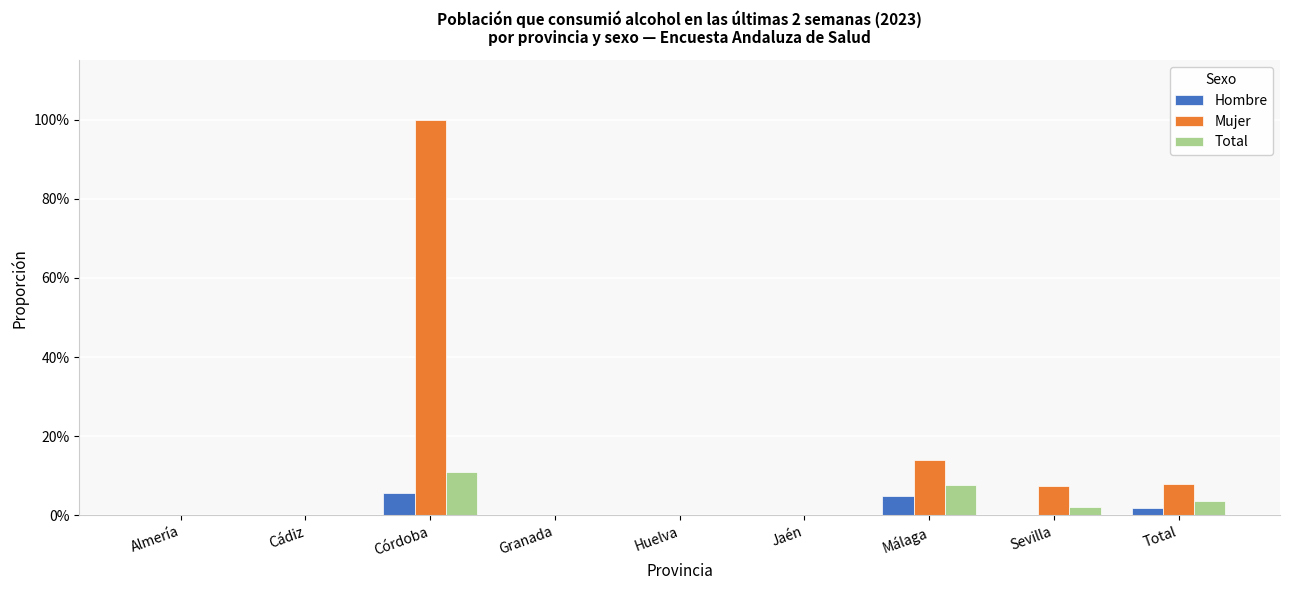

What is the sum of all Hombre values?

0.1